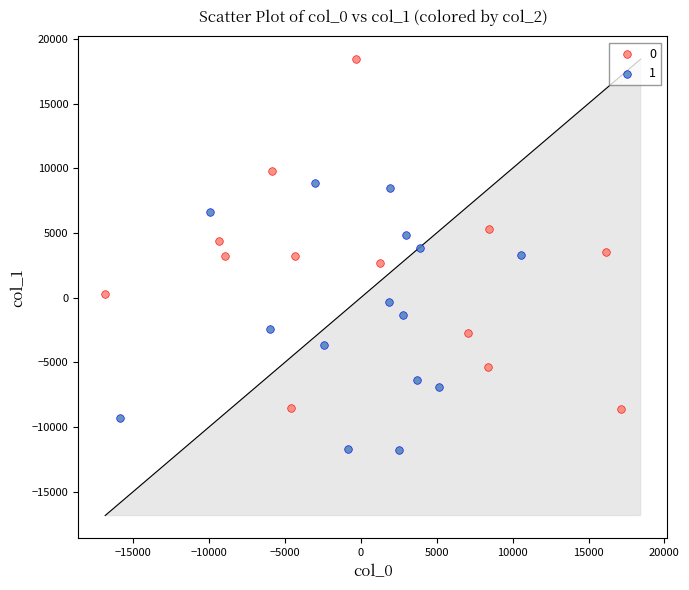

Which series reaches the maximum Y coordinate?

0